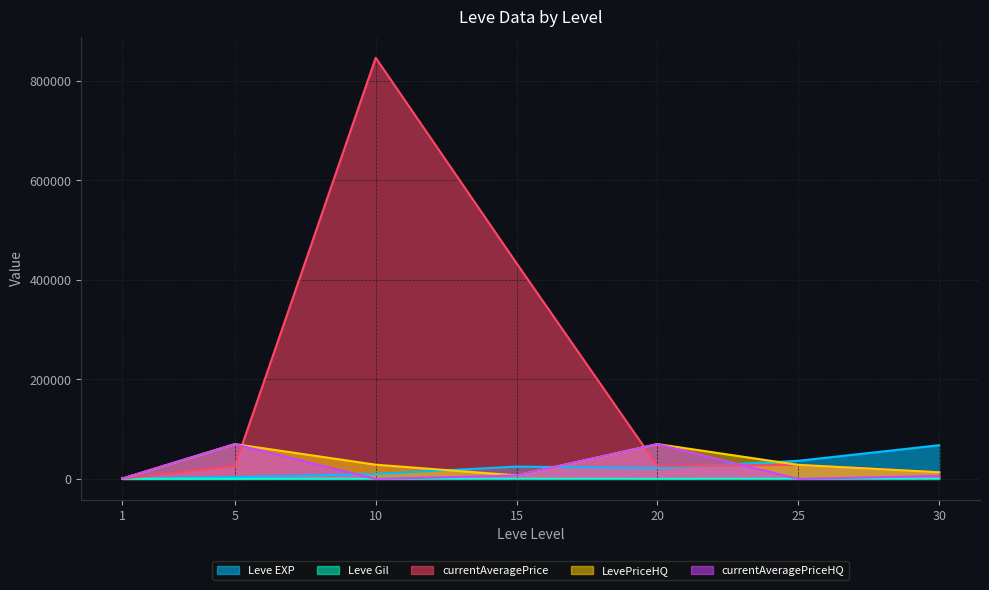

The value of currentAveragePriceHQ at 25 is 0.0. True or false?

True